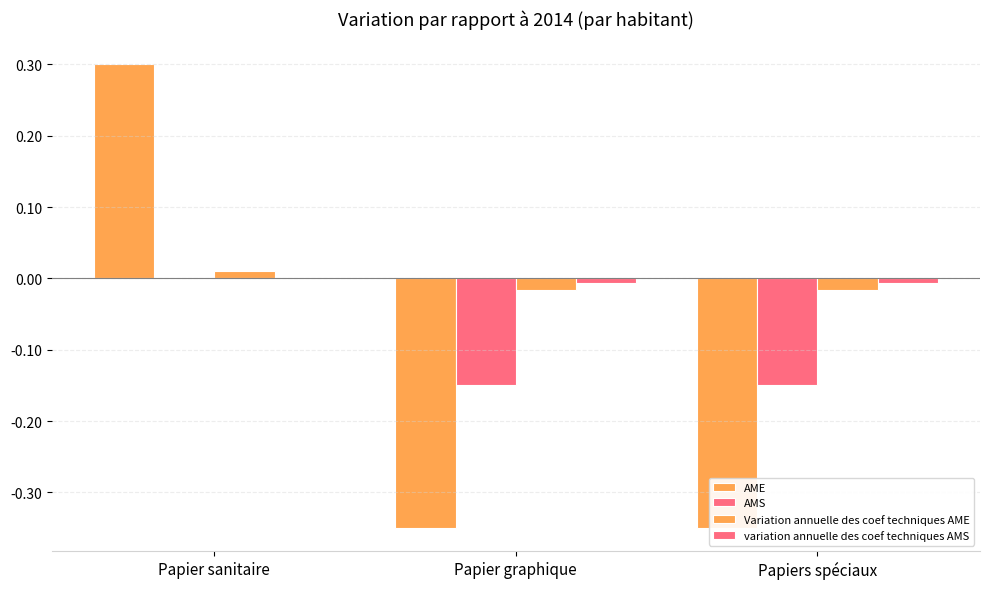

Are the bars horizontal?

No